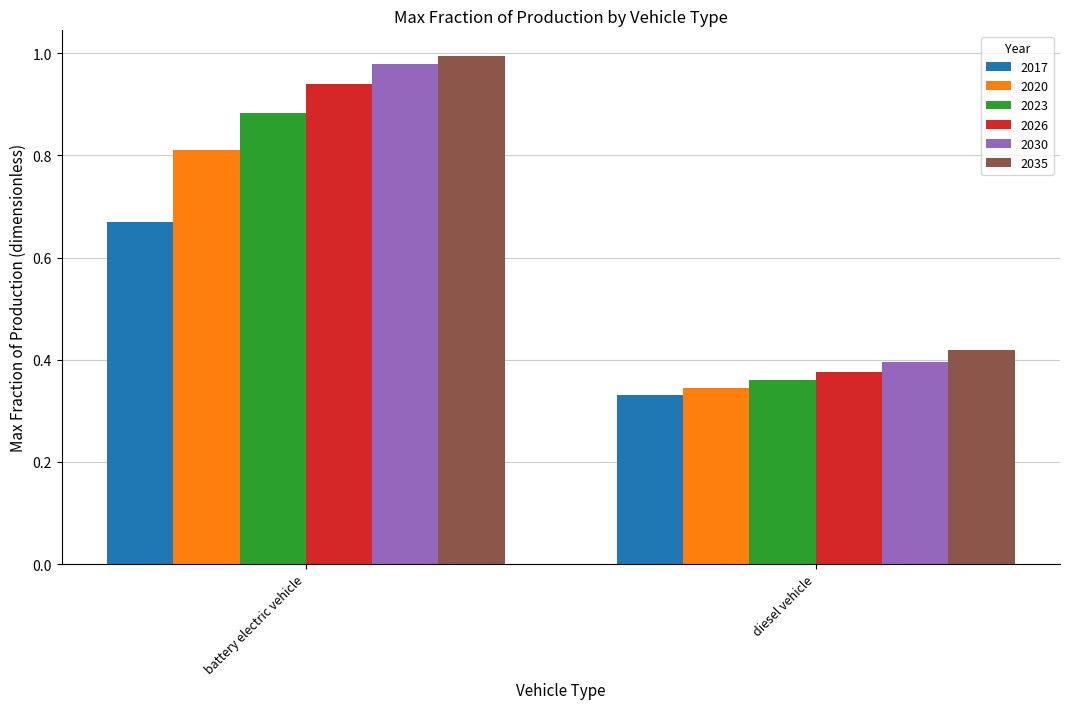

What is the value of the 2020 bar at the 1st from the left?

0.8